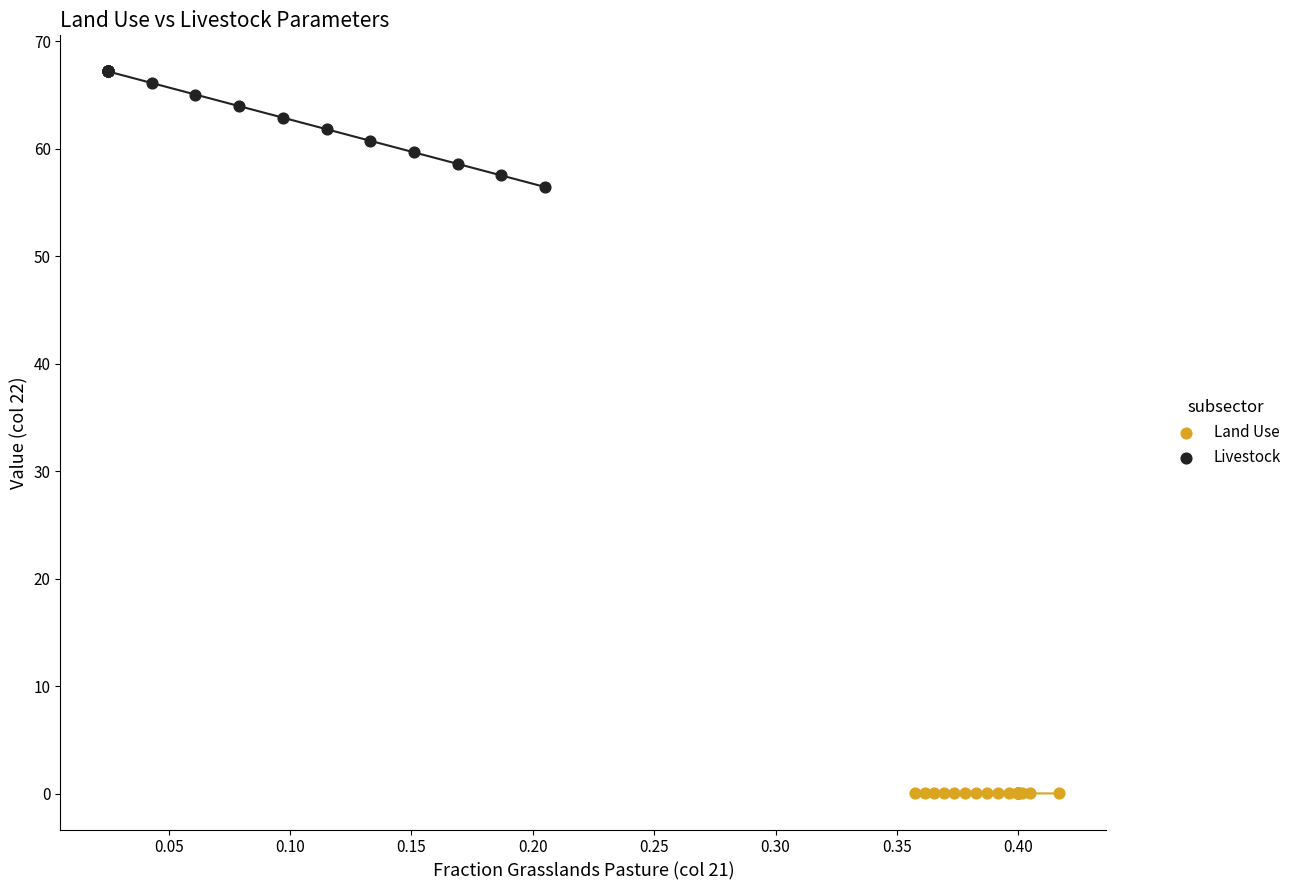

Which series reaches the minimum Y coordinate?

Land Use